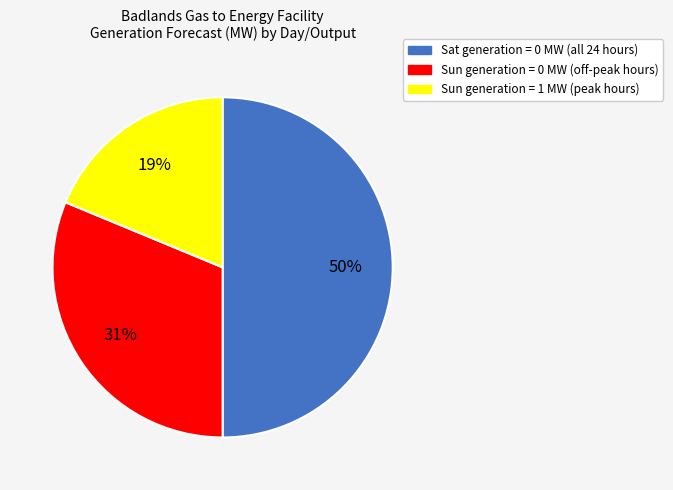

To the nearest percent, what is the average slice percentage?

33%